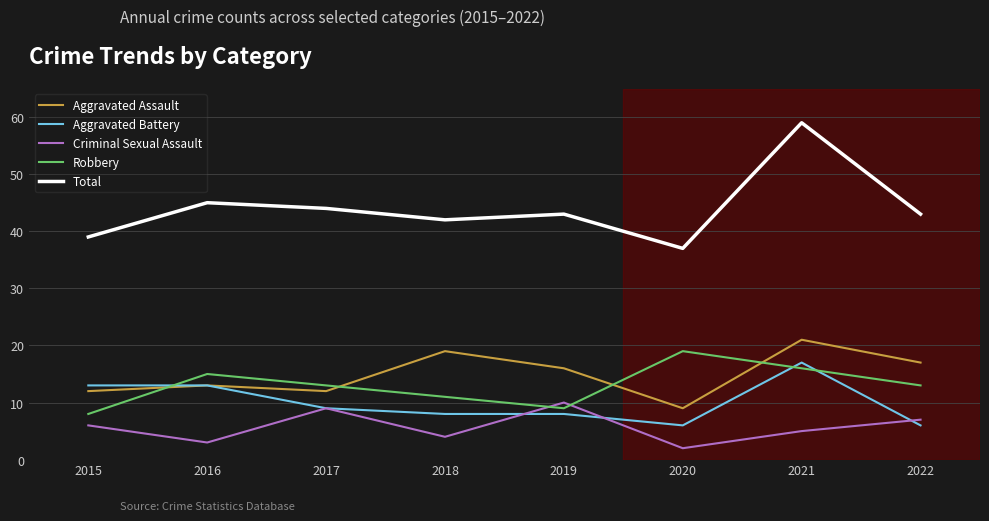

At which category does Criminal Sexual Assault reach its first local valley?

2016